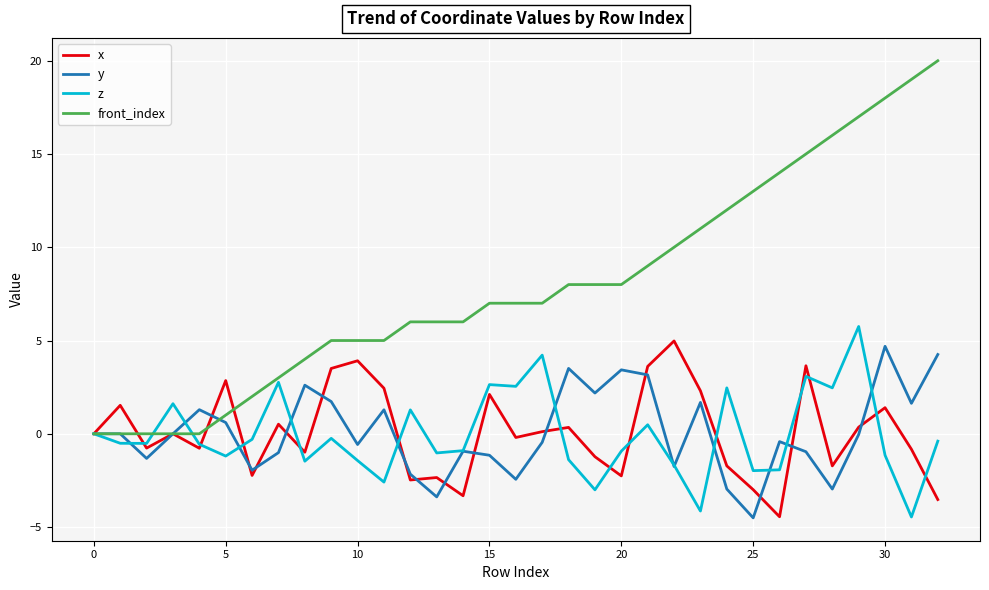

What are all the series names shown in the legend?

x, y, z, front_index